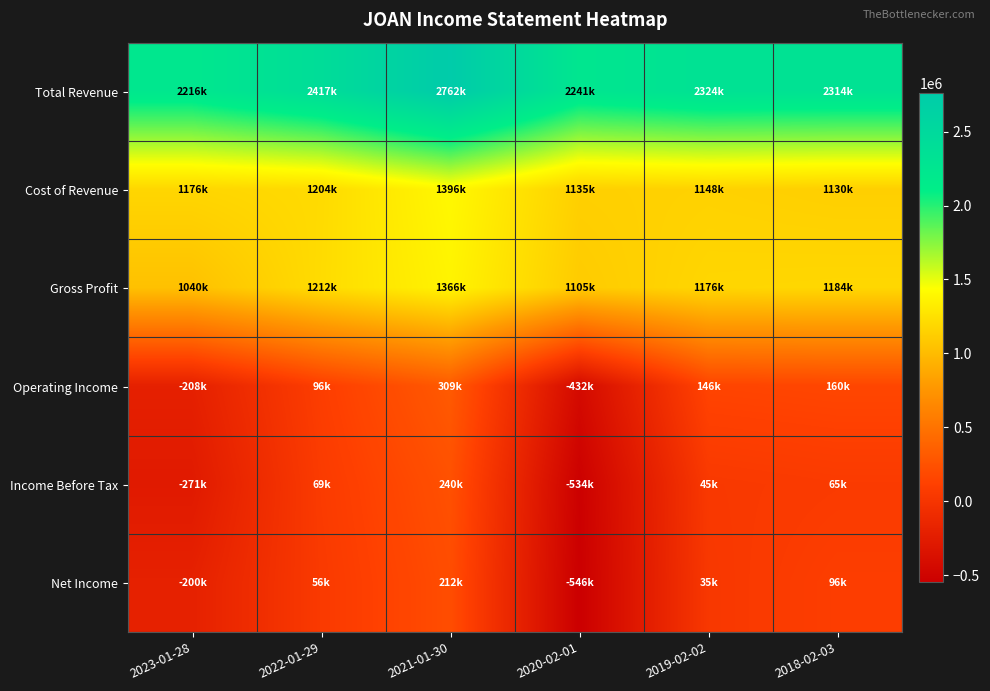

Which series has the largest range (max minus min)?

Income Before Tax